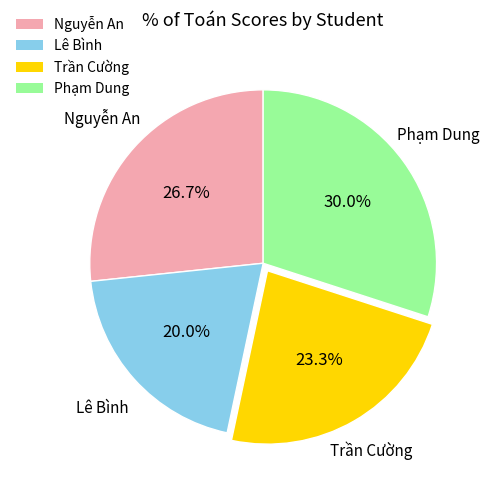

How many slices are in this pie chart?

4